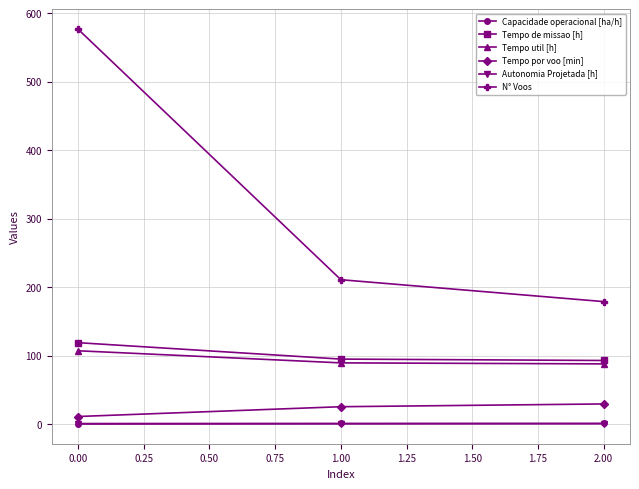

What is the value of the Tempo de missao [h] point at the 1st from the left?

119.0